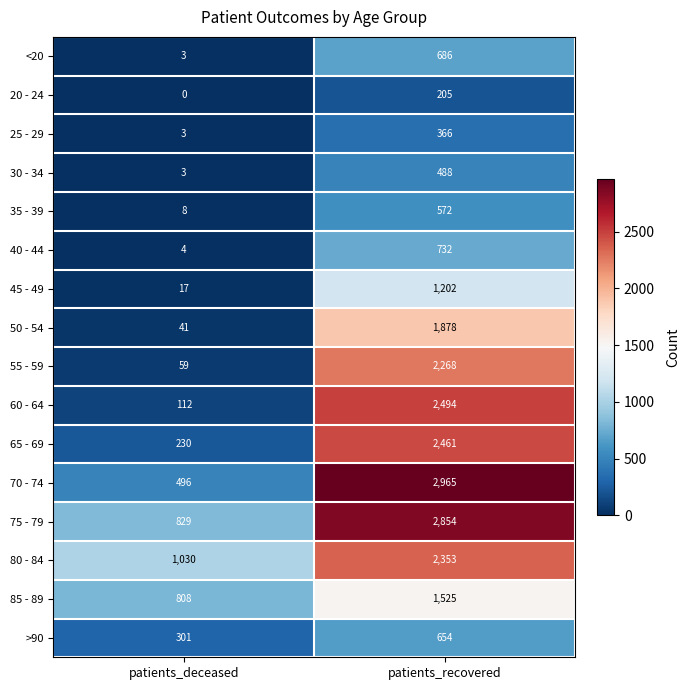

What is the total value across all series at patients_recovered?

23703